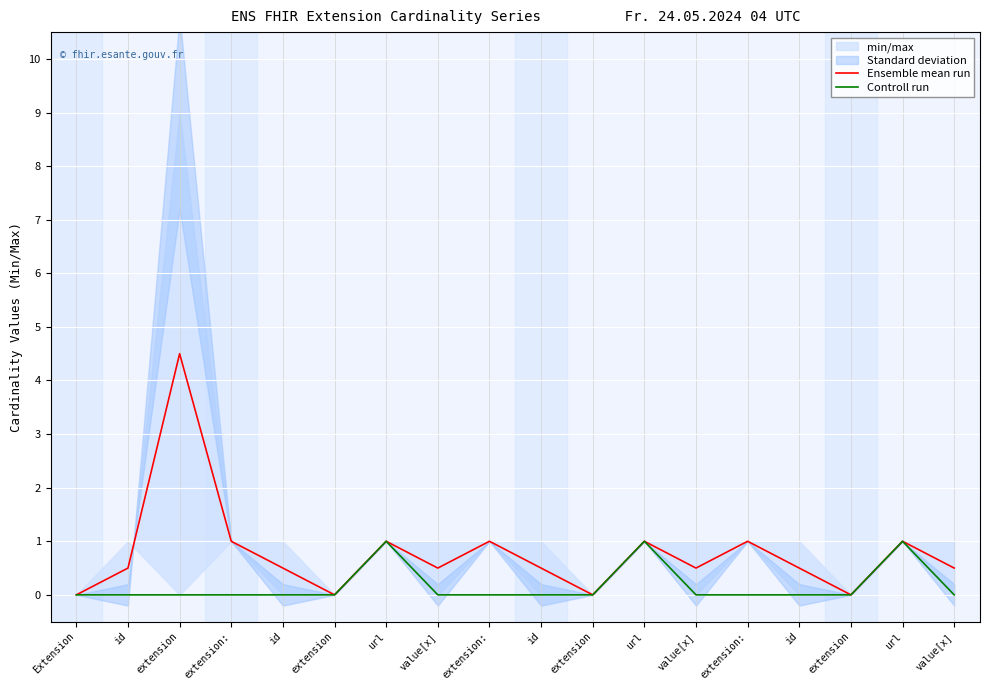

How many positive values does the Ensemble mean run series have?

14